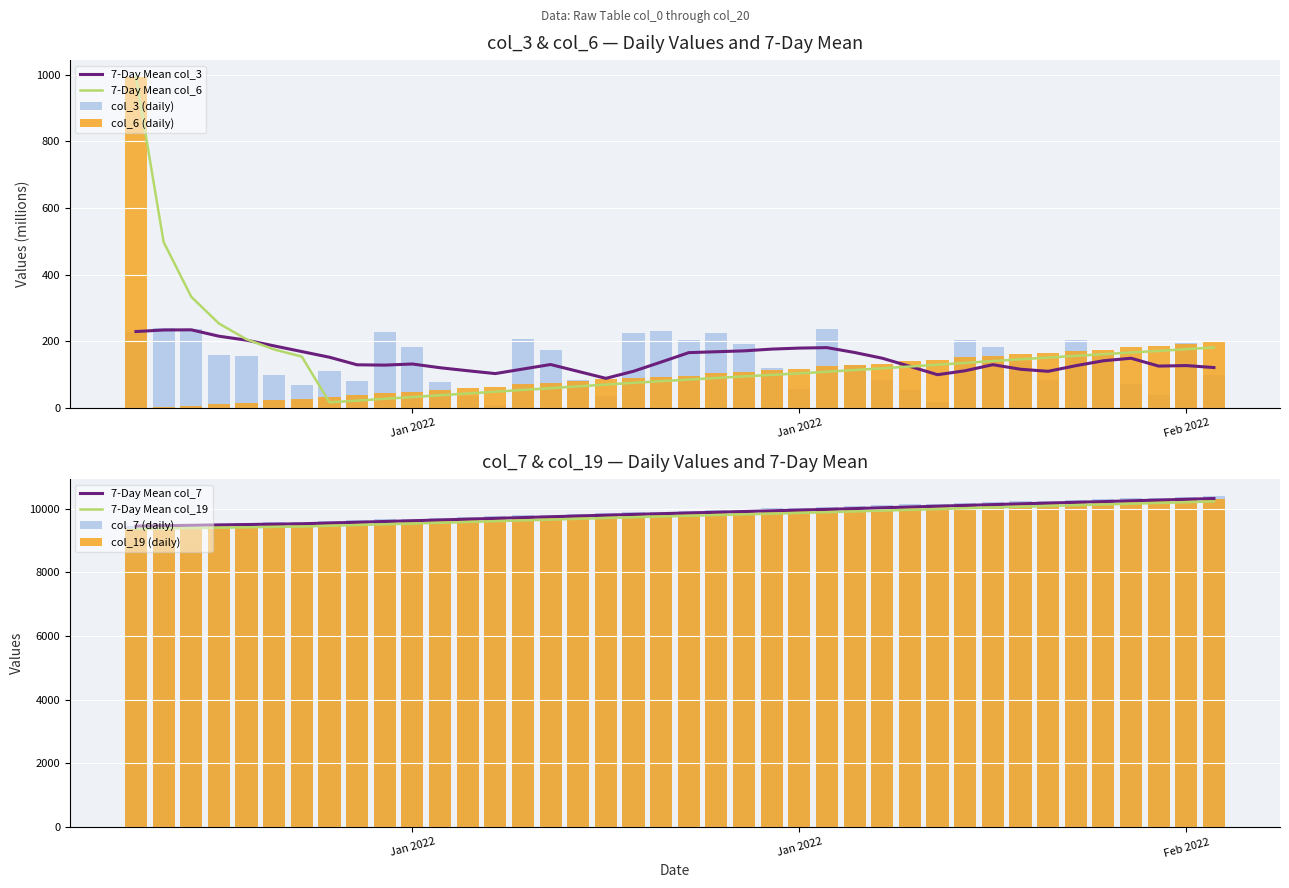

What is the minimum value for col_7?

9449.0